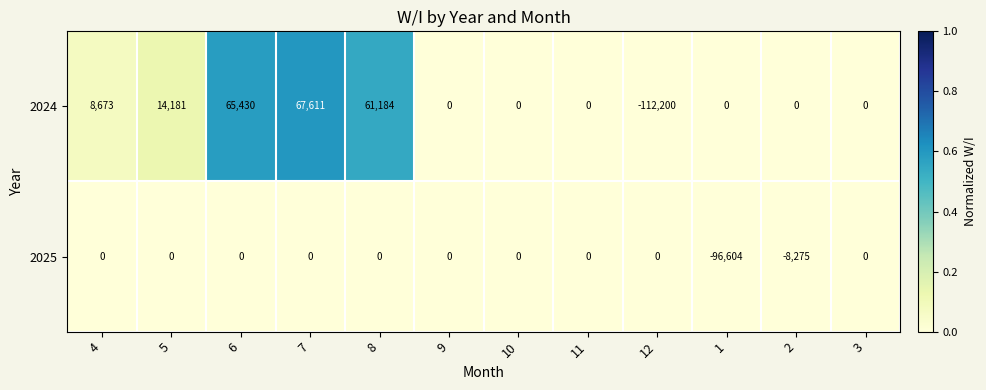

Count the number of data series in this chart.

2